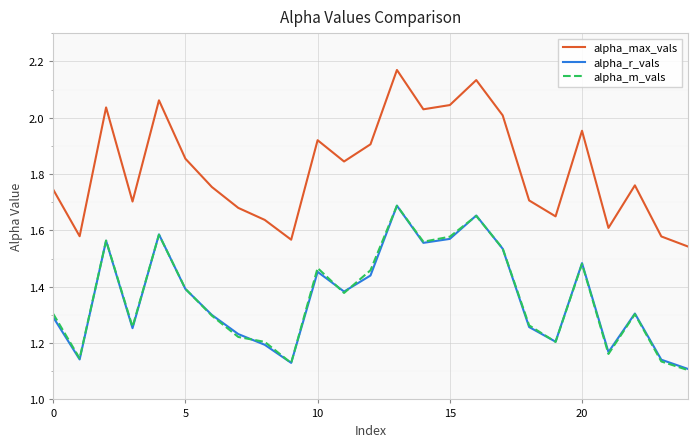

What is the difference between the maximum and minimum values in the alpha_m_vals series?

0.6